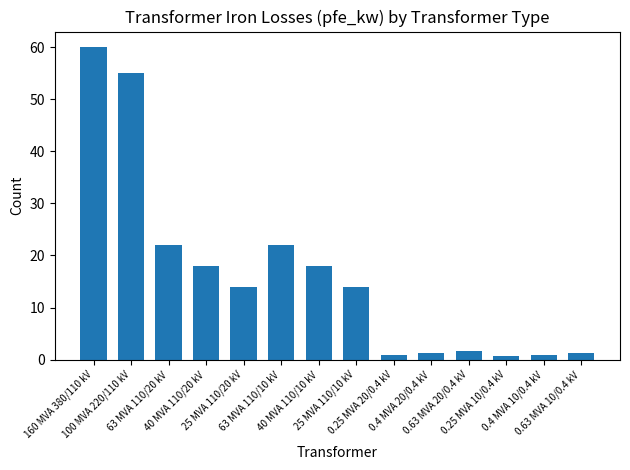

The value at 0.63 MVA 10/0.4 kV is 1.2. True or false?

True